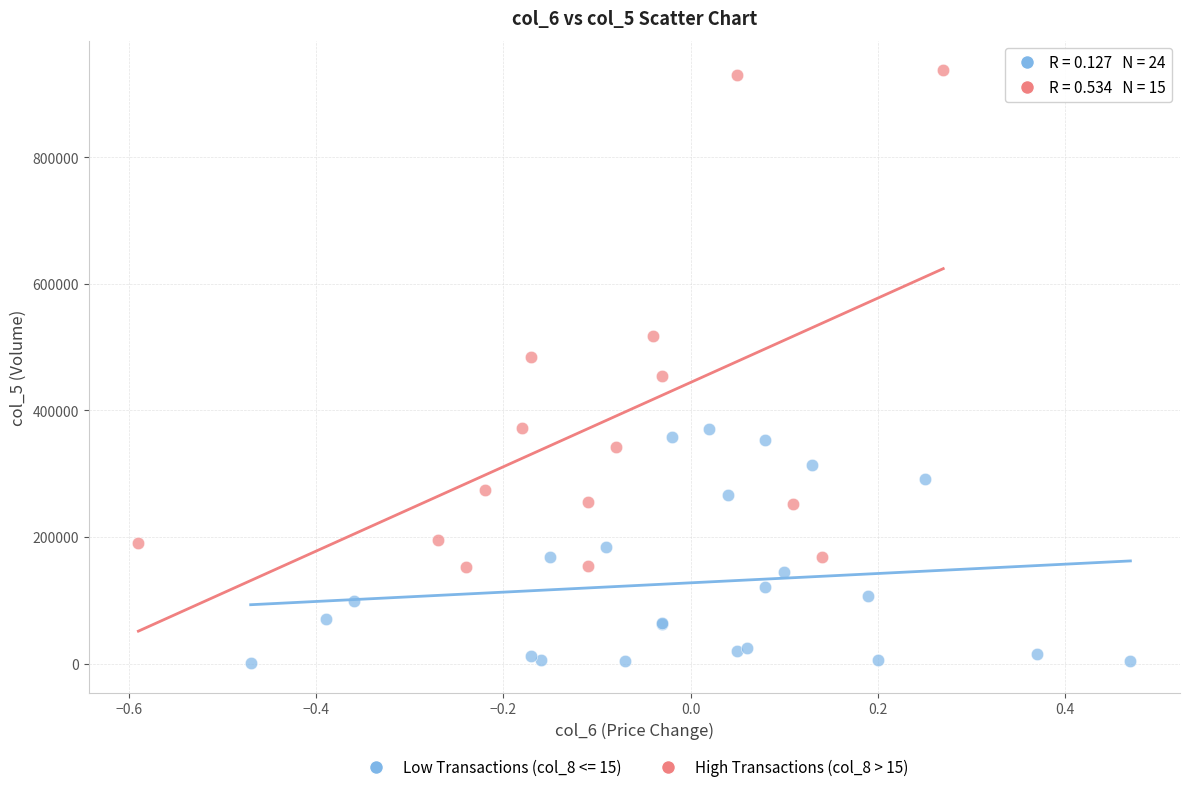

Which series contains the lowest Y value?

Low Transactions (col_8 <= 15)